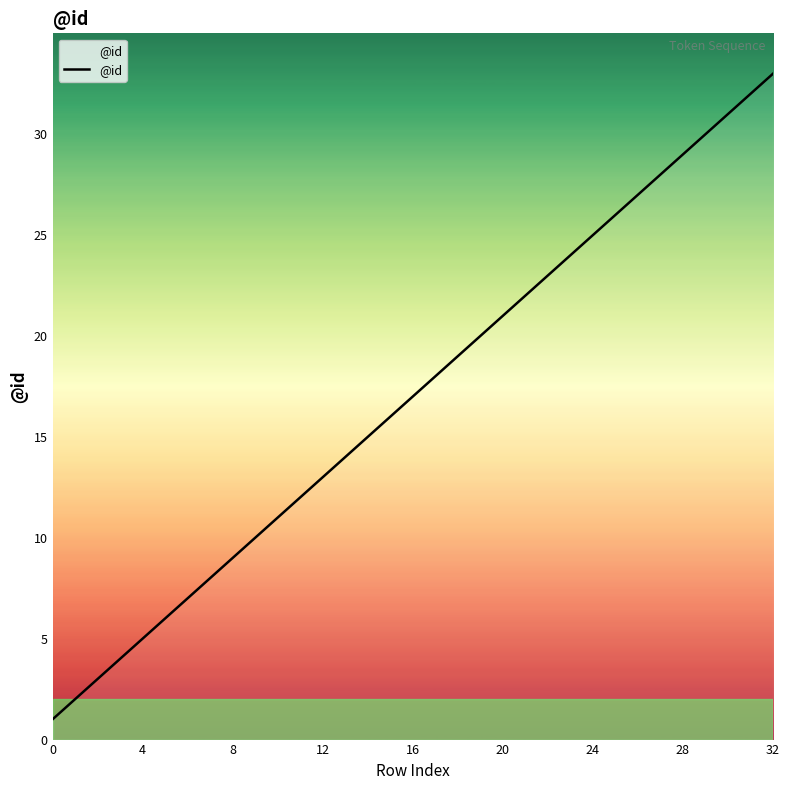

What is the greatest value displayed?

33